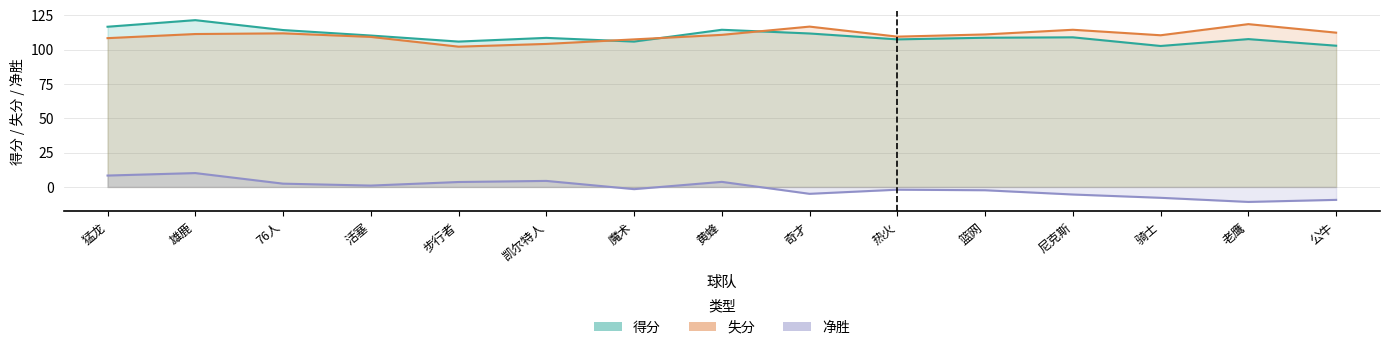

True or false: 净胜 has more than 2 points higher than both neighbors.

True